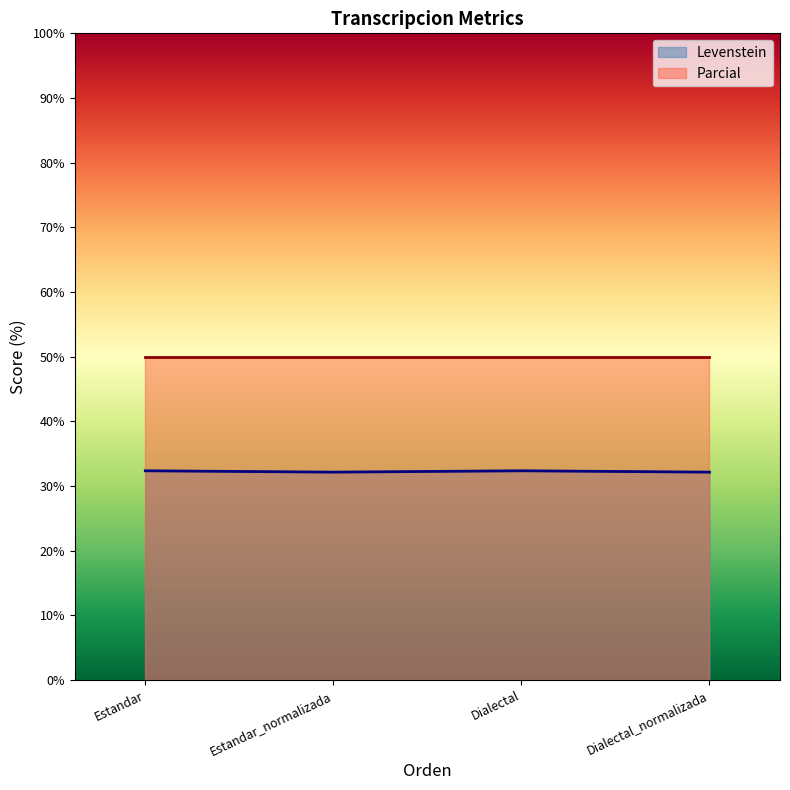

Approximately how many times larger is the value at Dialectal_normalizada compared to Estandar_normalizada?

1.0